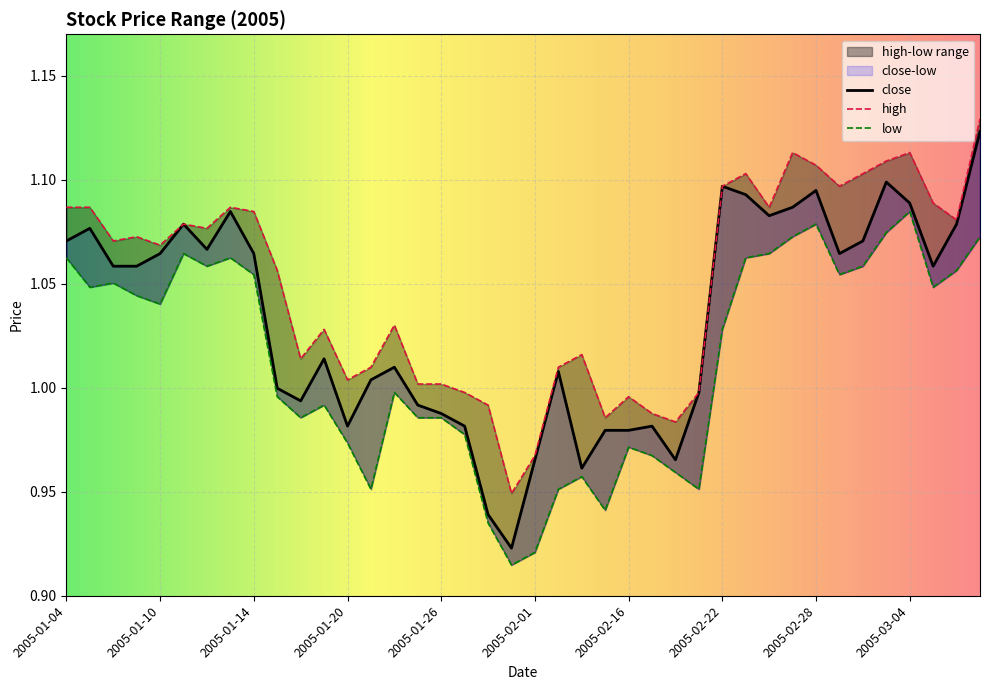

Between 2005-01-31 and 2005-01-24, which is larger?

2005-01-24